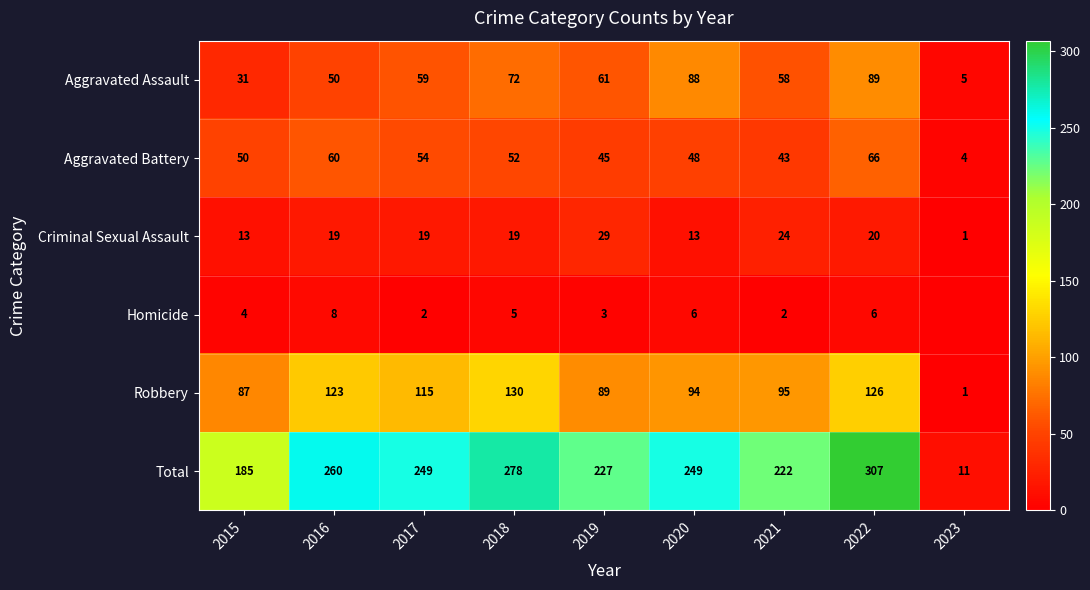

What is the difference between the second highest and second lowest values in the Aggravated Assault series?

57